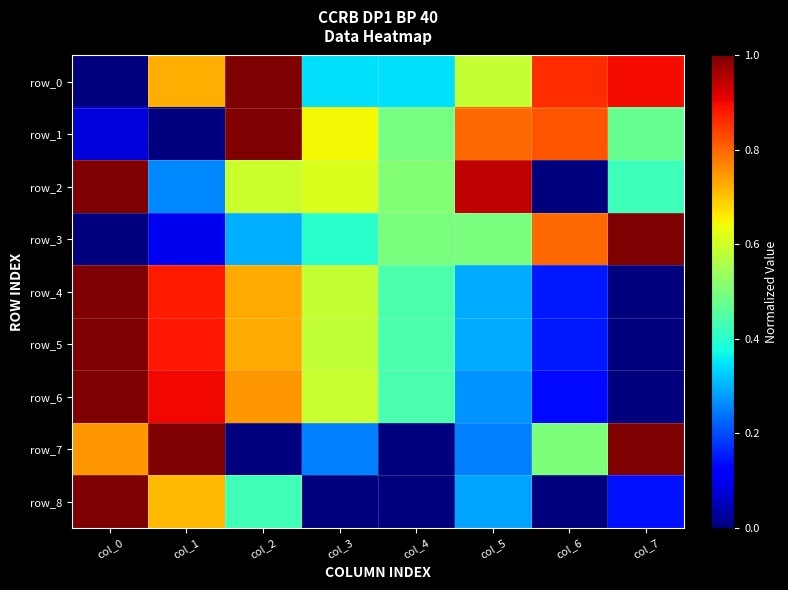

At which category does the chart reach its minimum across all series?

col_0